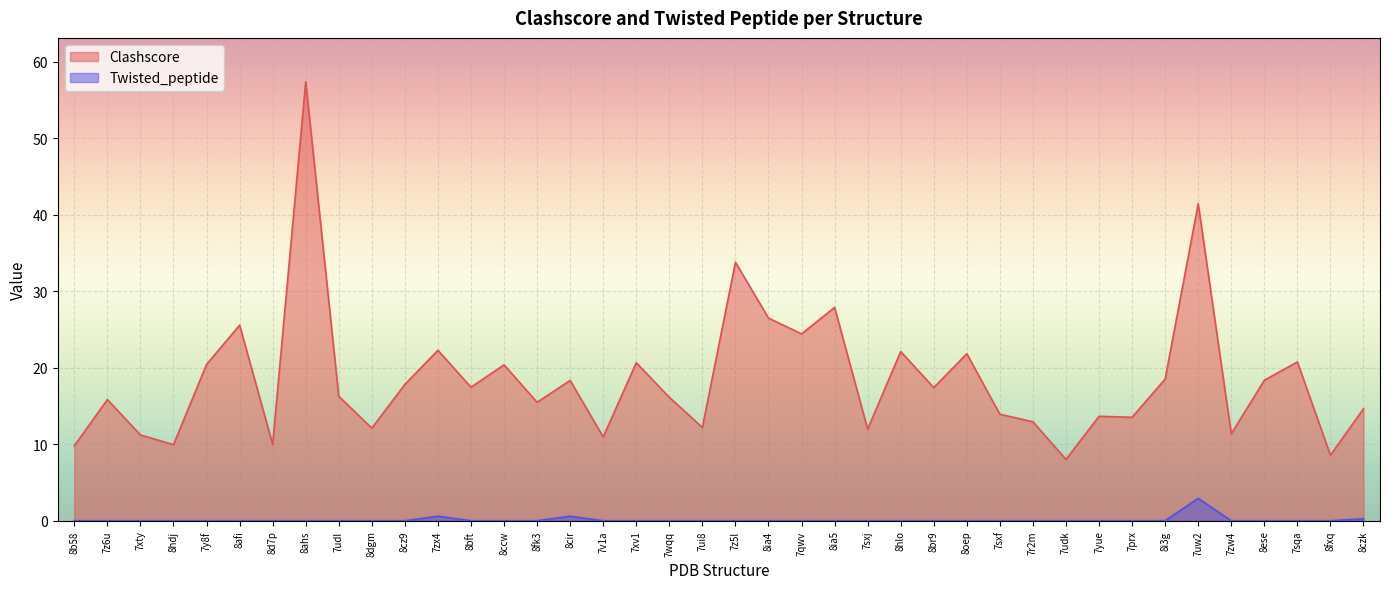

Count the number of categories in the chart.

40